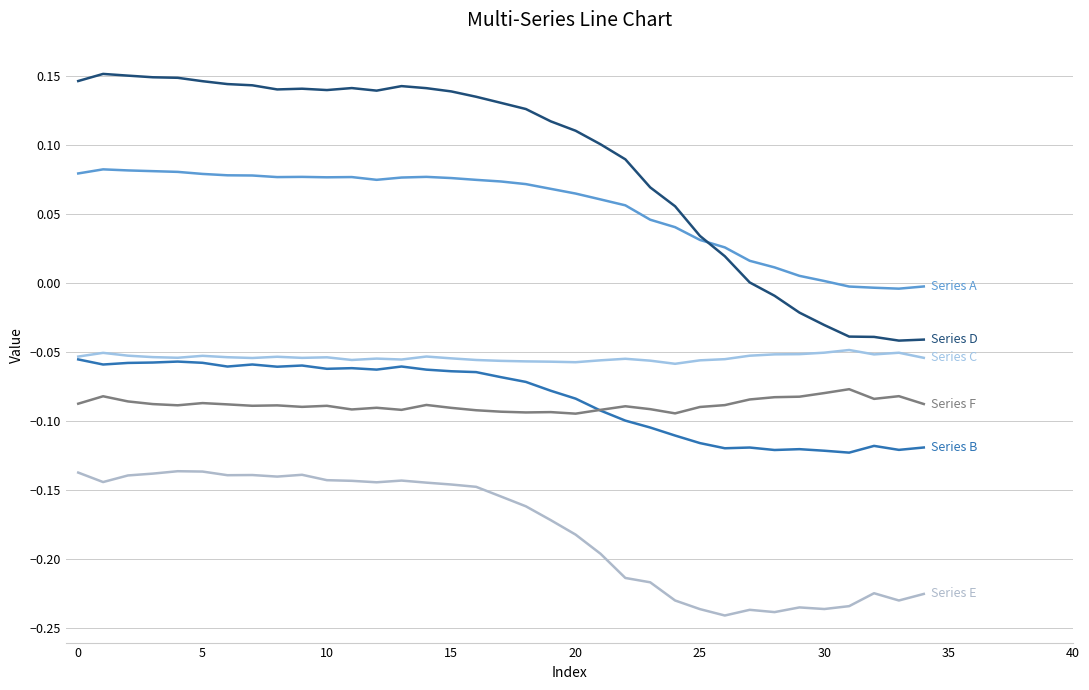

Does the chart display data point markers on the line(s)?

No